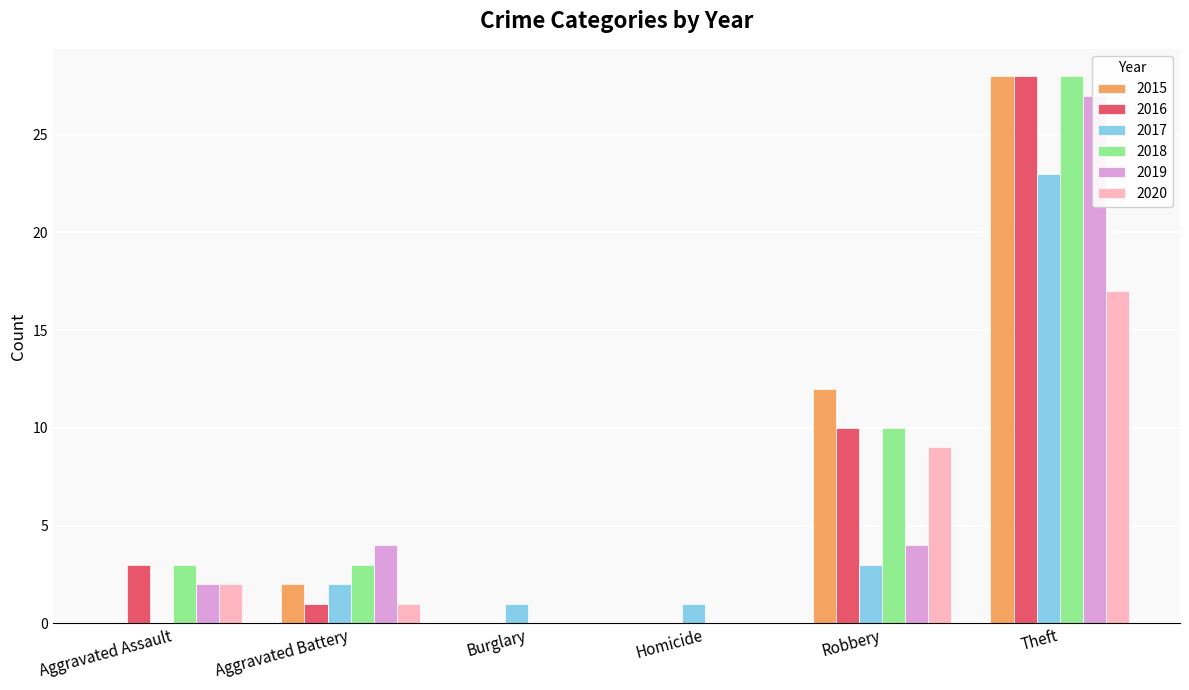

Which series changed the most between Aggravated Assault and Burglary?

2016